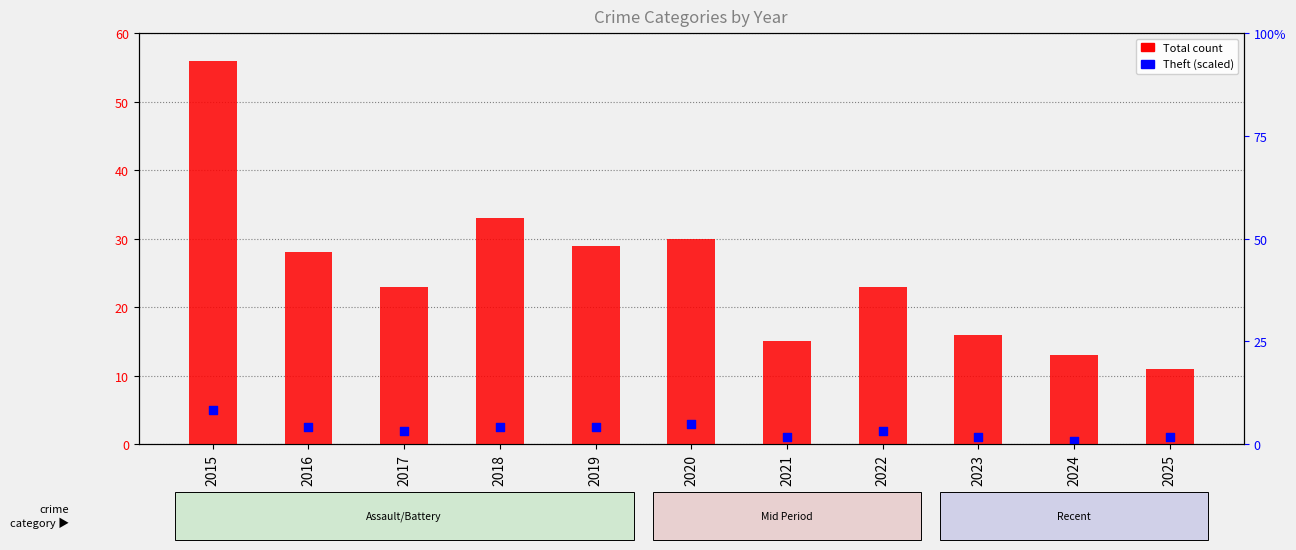

Is the value of Theft (scaled) at 2017 greater than the value of Total at 2018?

No